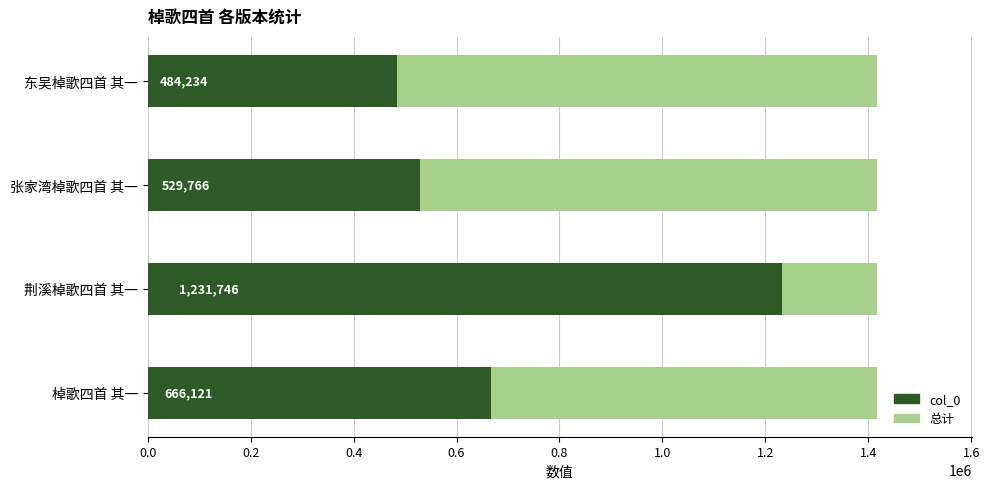

Which series changed the most between 0.4 and 0.6?

col_0